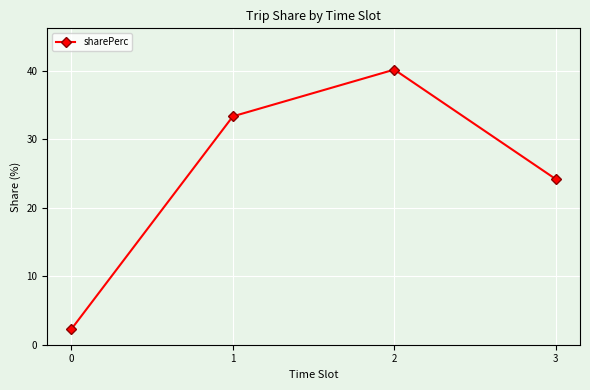

Does the chart have visible grid lines?

Yes